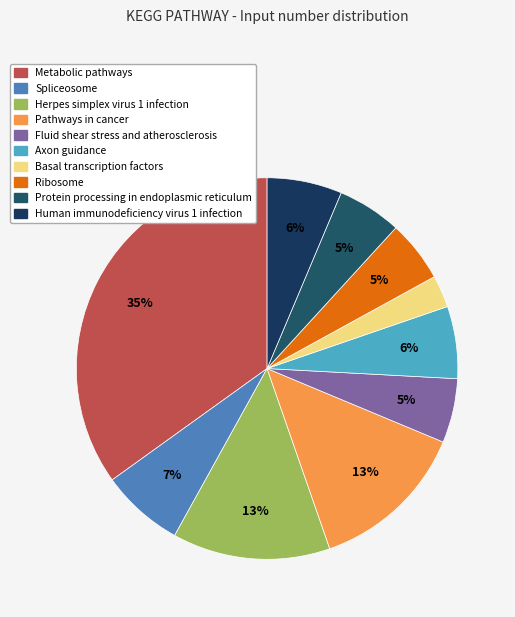

Does Herpes simplex virus 1 infection represent more than half of the total?

No